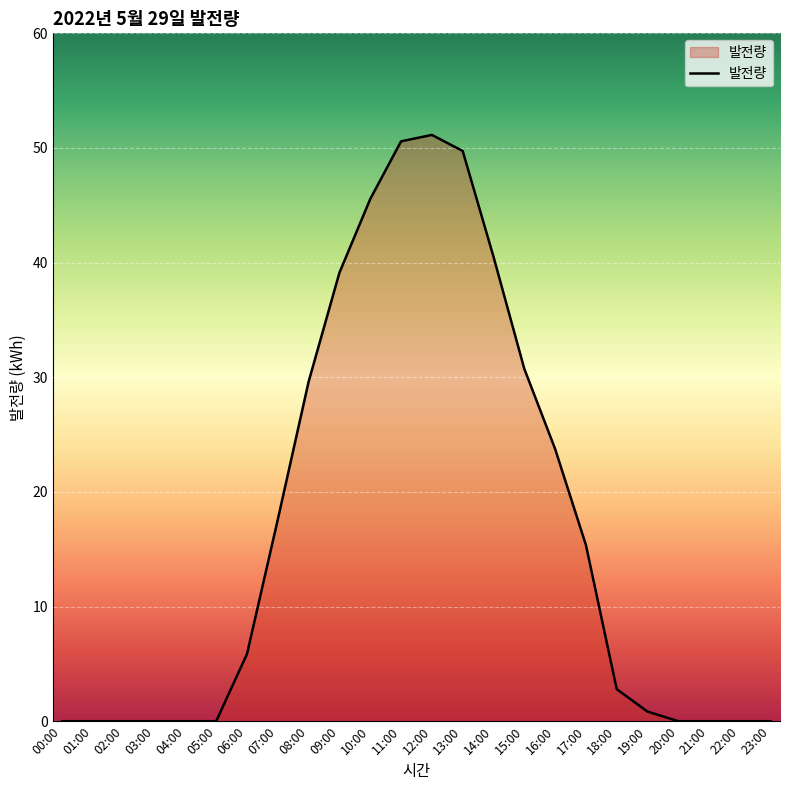

What position from the right is 07:00?

17